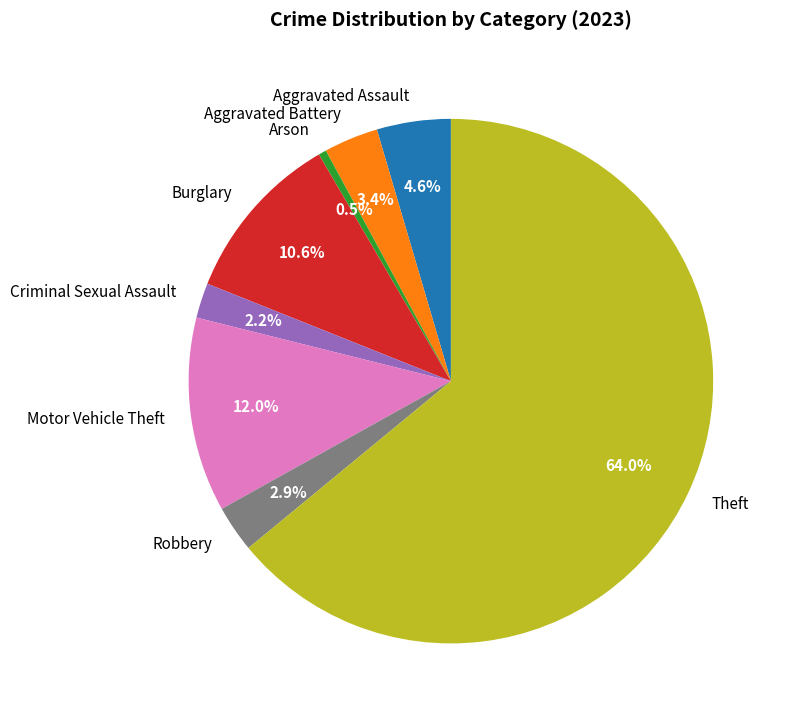

Does Theft account for over 50% of the chart?

Yes